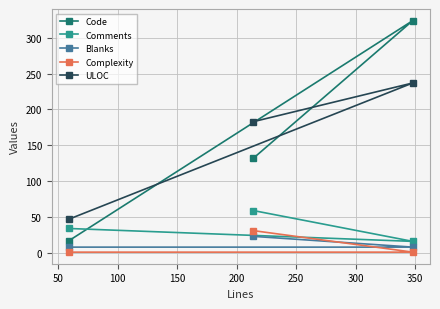

Which series has the largest range (max minus min)?

Code